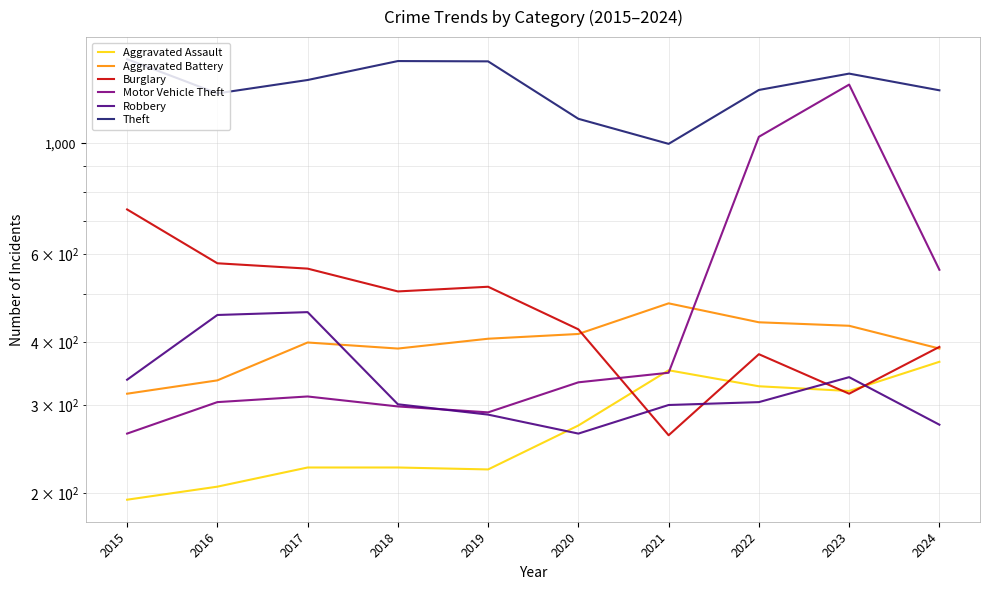

Does the chart have visible grid lines?

Yes